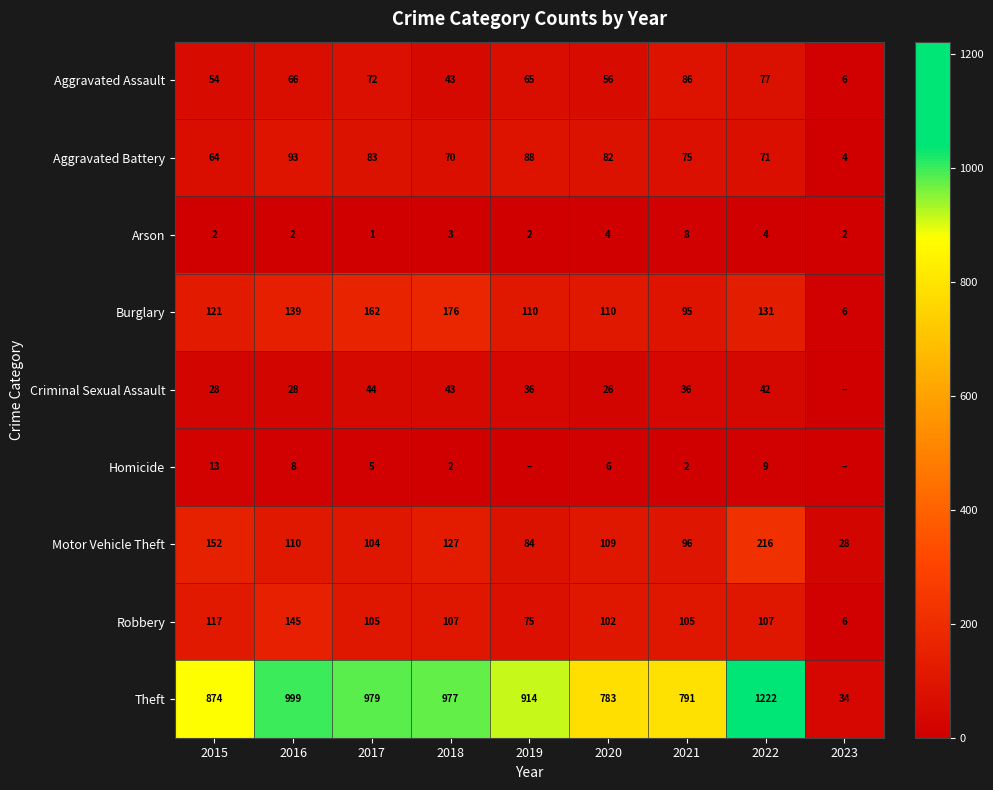

At which category is the sum across all series the highest?

2022